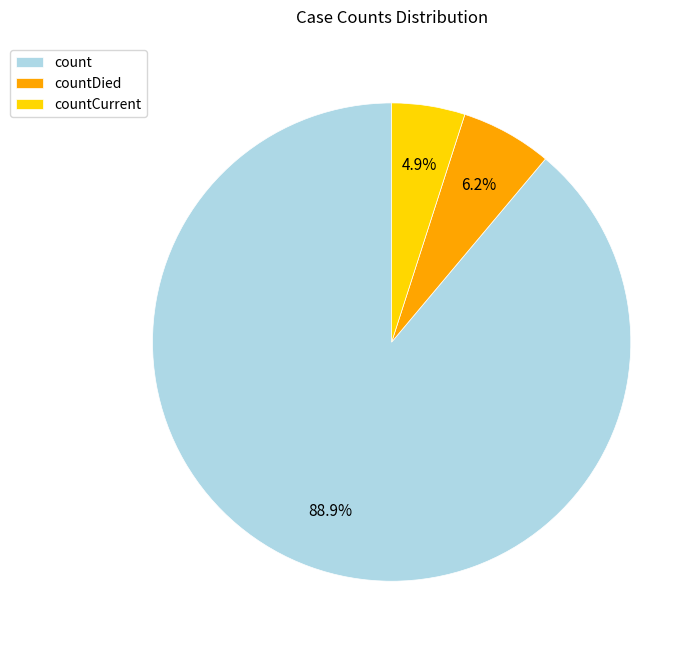

To the nearest percent, what portion does countDied represent?

6%